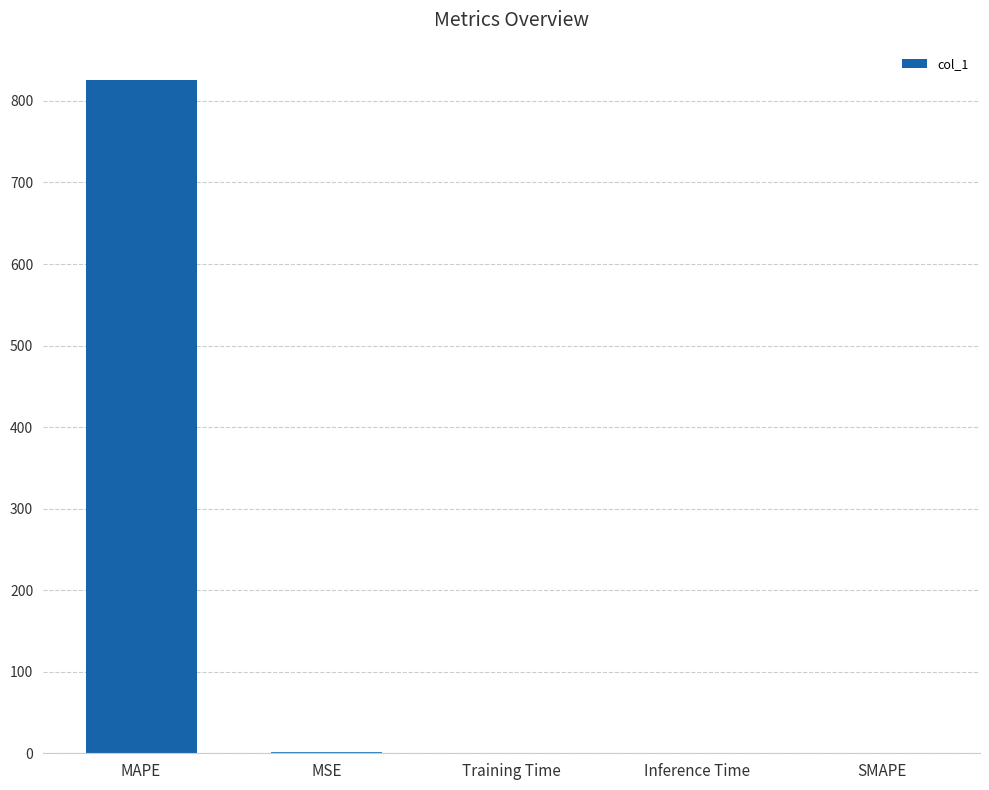

What is the maximum value shown in the chart?

825.1